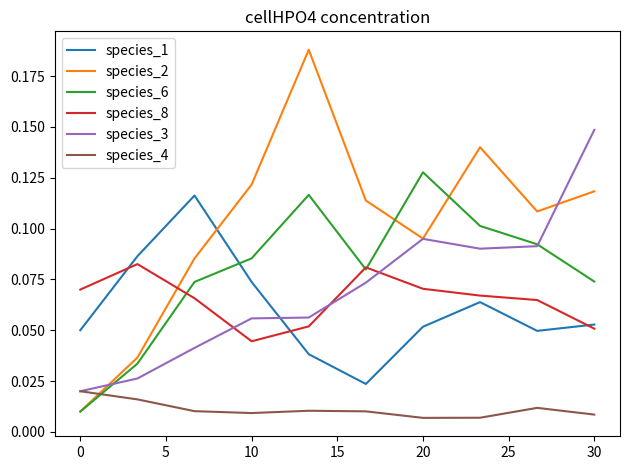

How many series are shown in this chart?

6